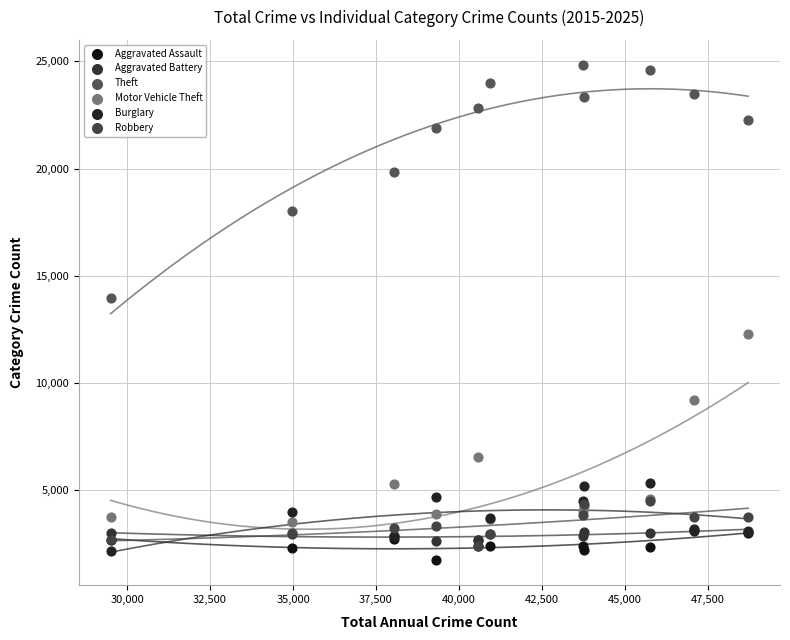

Which series reaches the minimum Y coordinate?

Aggravated Assault